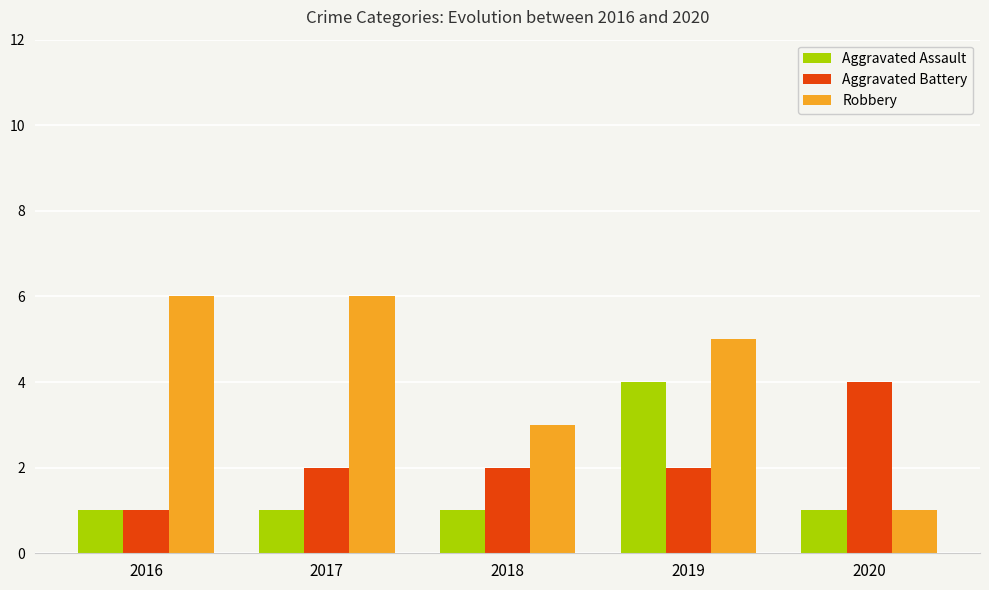

What is the difference between the highest and lowest values at 2019?

3